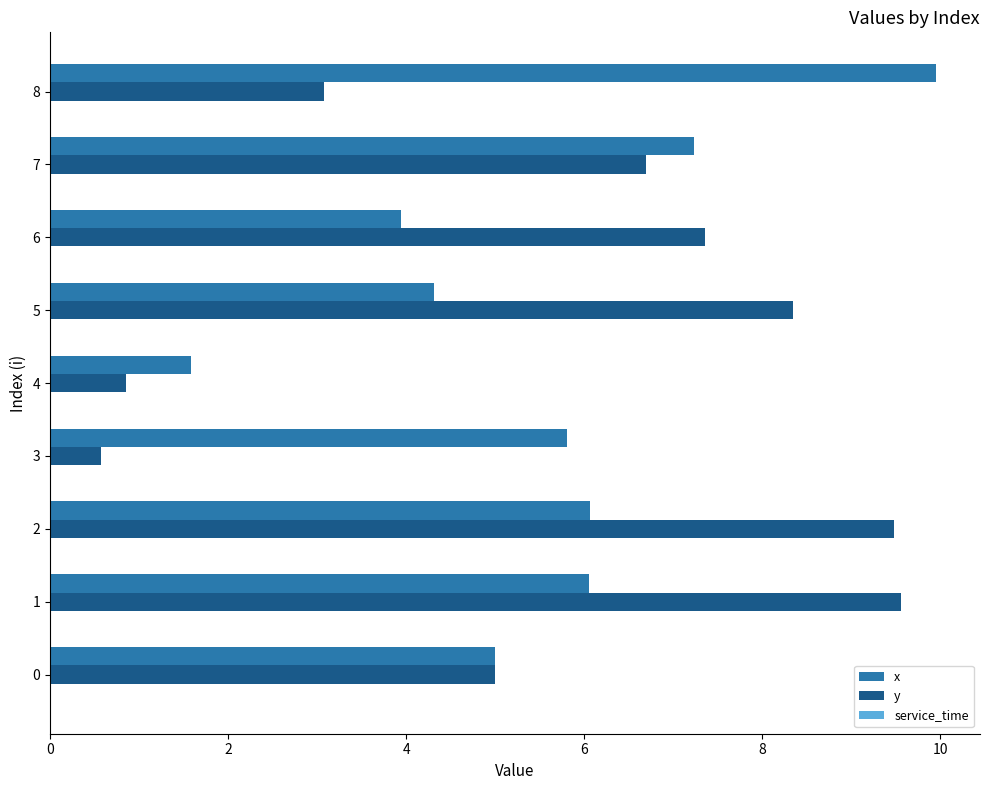

What is the minimum value shown in the chart?

0.6